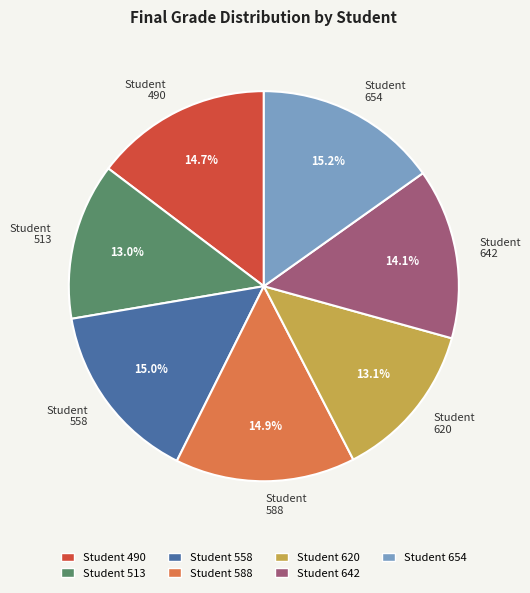

Does Student 588 represent more than half of the total?

No